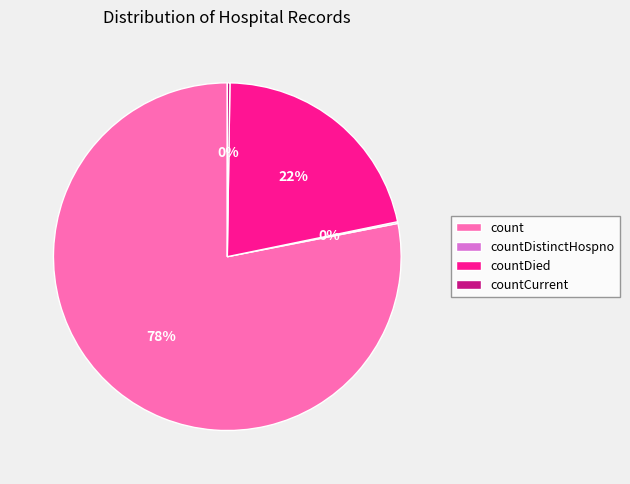

Which has a higher value, countDied or count?

count